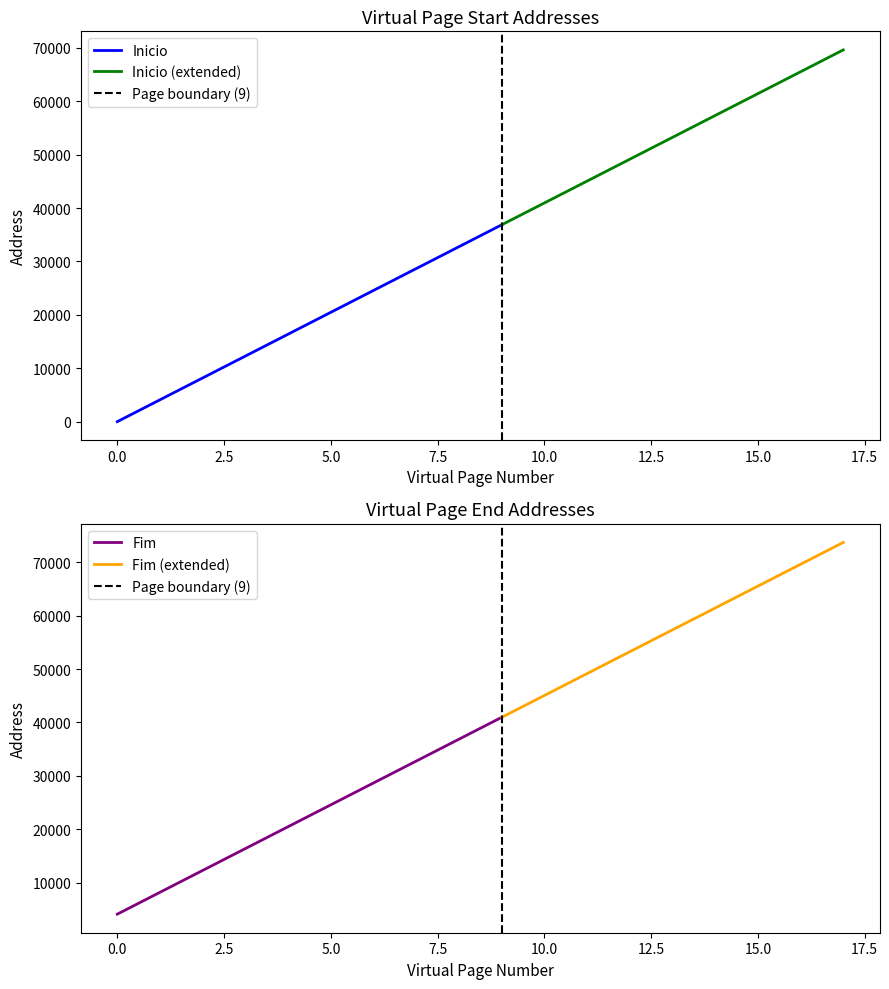

Is it true that Fim equals 20479 at 4?

True